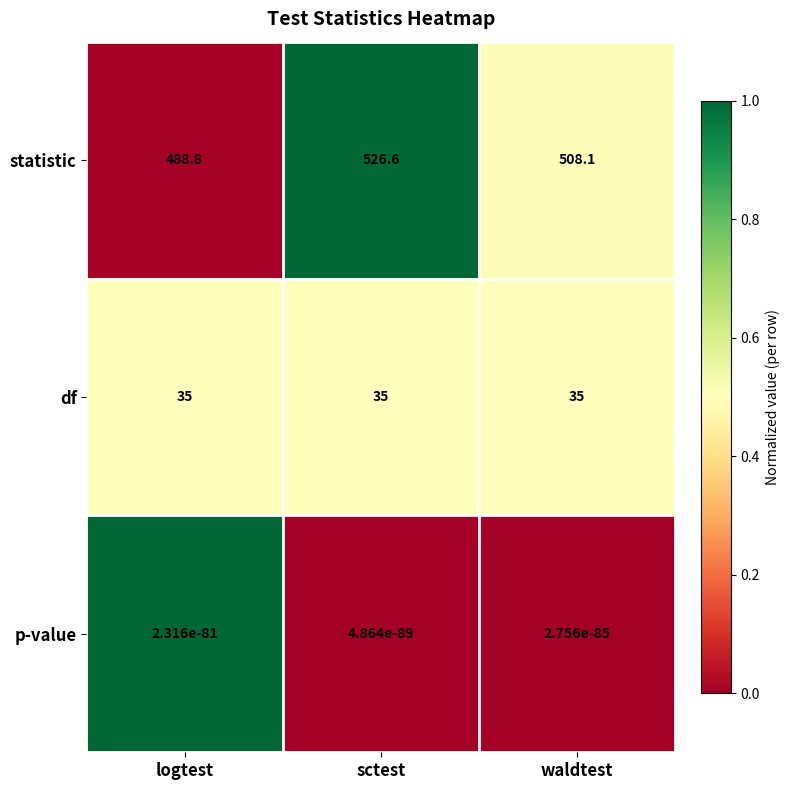

At how many categories does at least one series exceed 0?

3